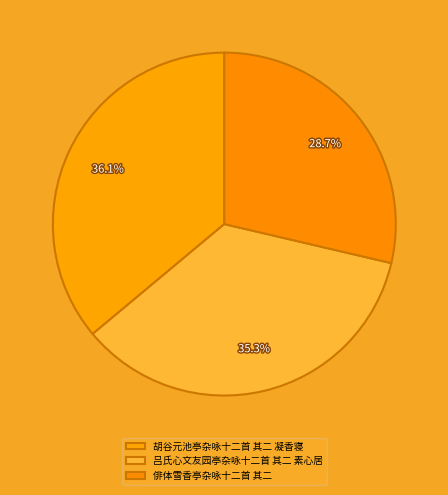

How many slices are in this pie chart?

3